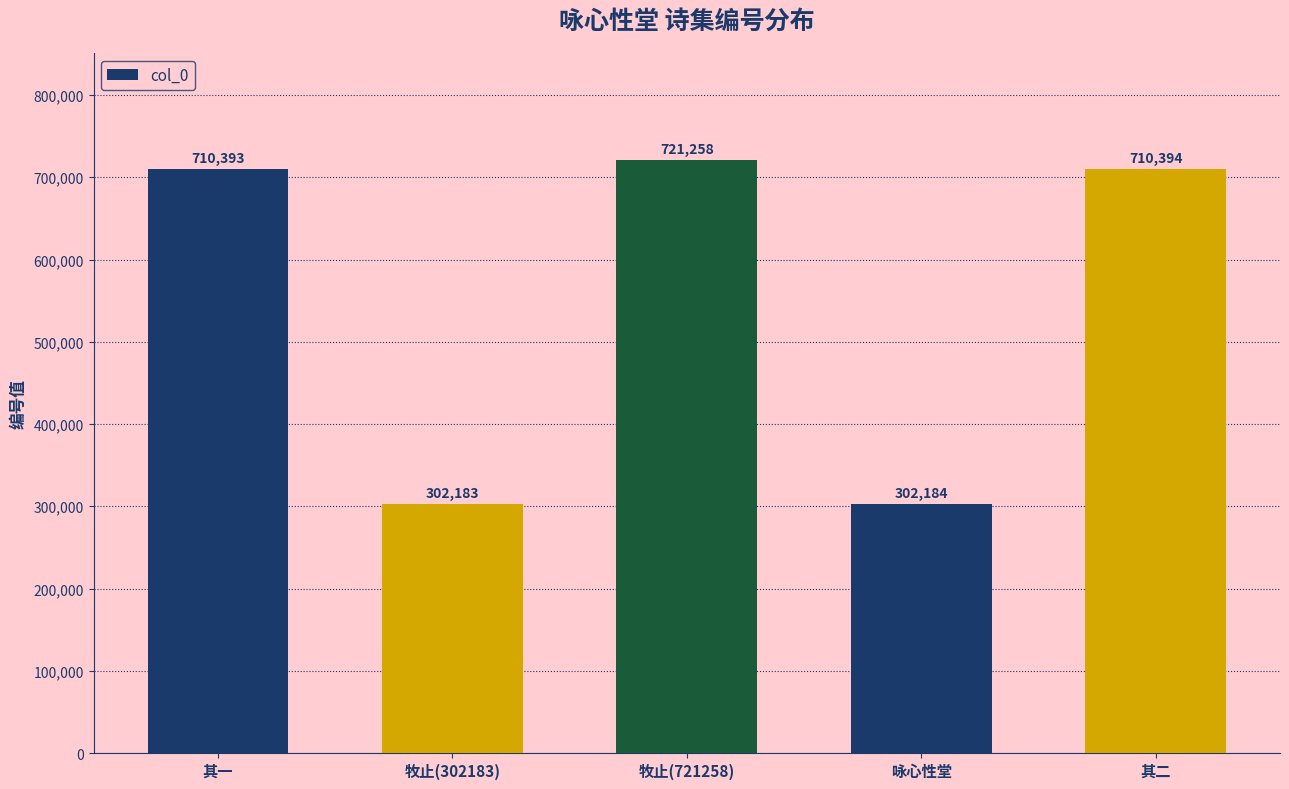

Rank the categories by value from lowest to highest.

牧止(302183), 咏心性堂, 其一, 其二, 牧止(721258)